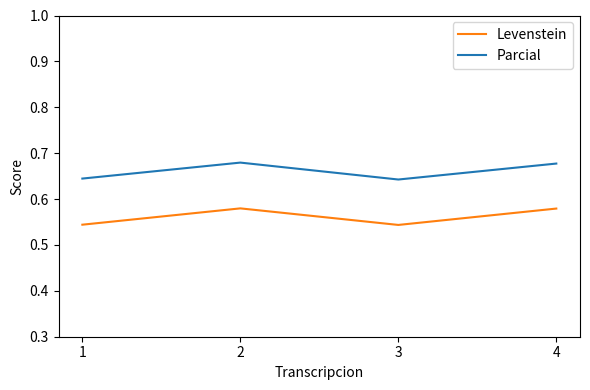

The Levenstein series shows 0.8 at 1. True or false?

False